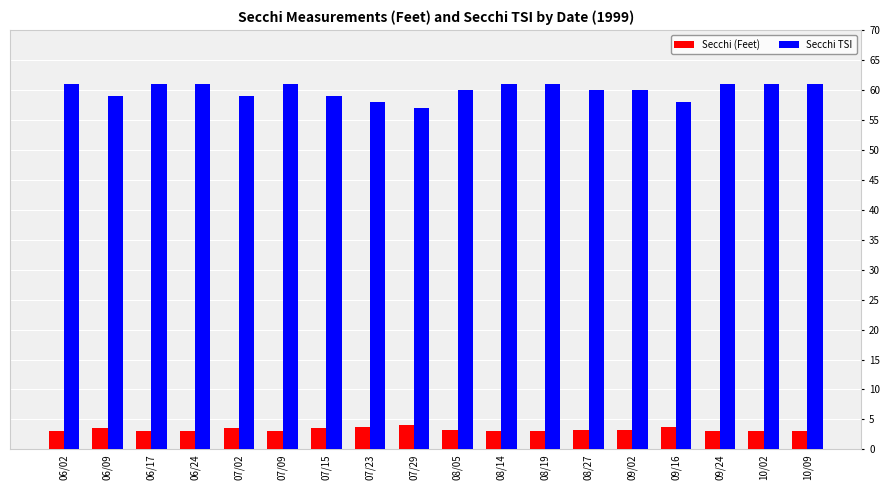

True or false: Secchi (Feet) has a value of 1.3 at 06/09.

False